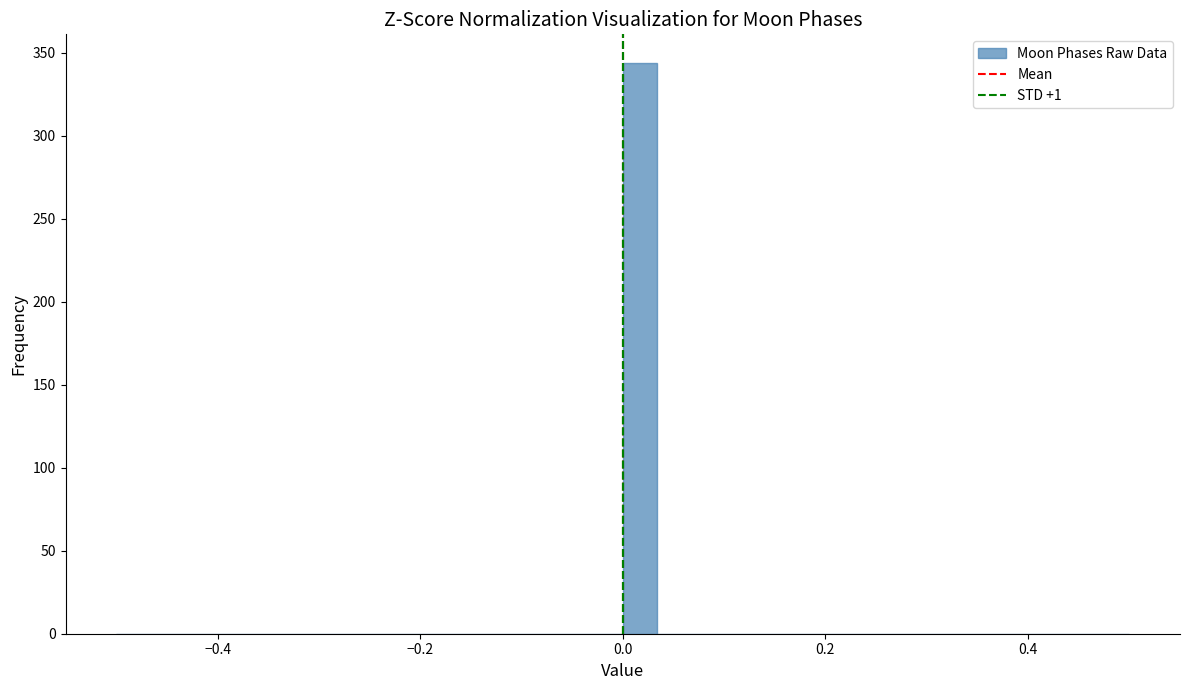

Around what value on the x-axis is the tallest bar? Give the approximate position of its centre, as read against the axis.

0.02